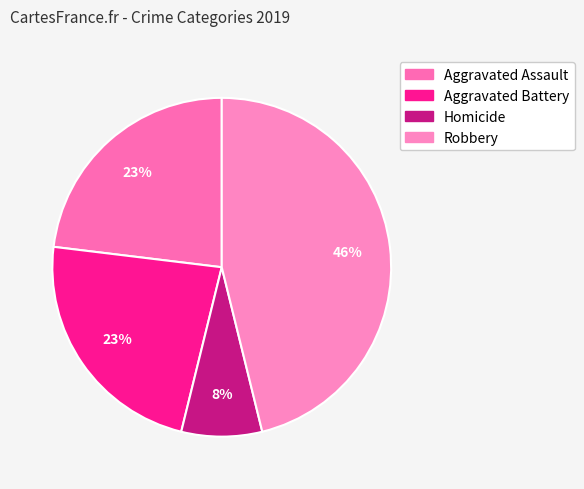

Count the number of slices in the pie.

4